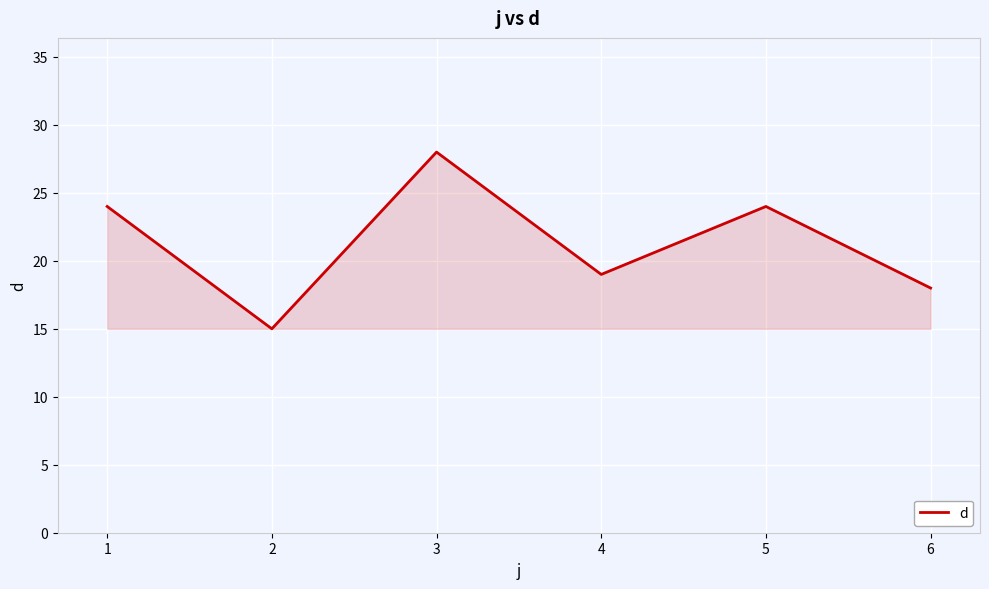

What value does the data have at 2, to the nearest 10?

20